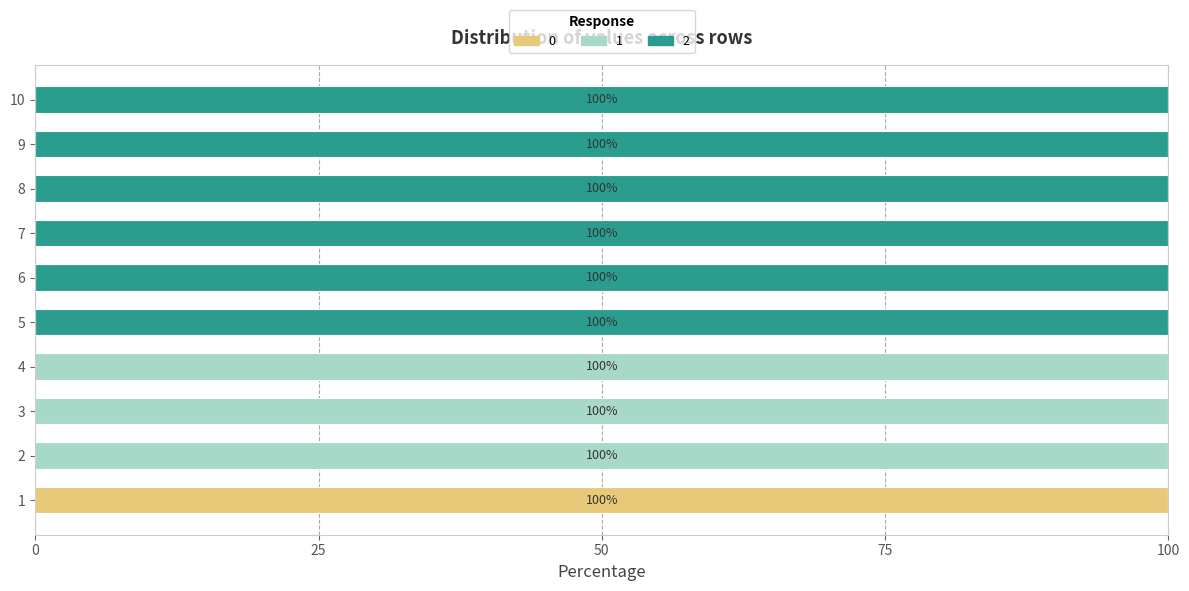

What is the total value across all series at 5?

100